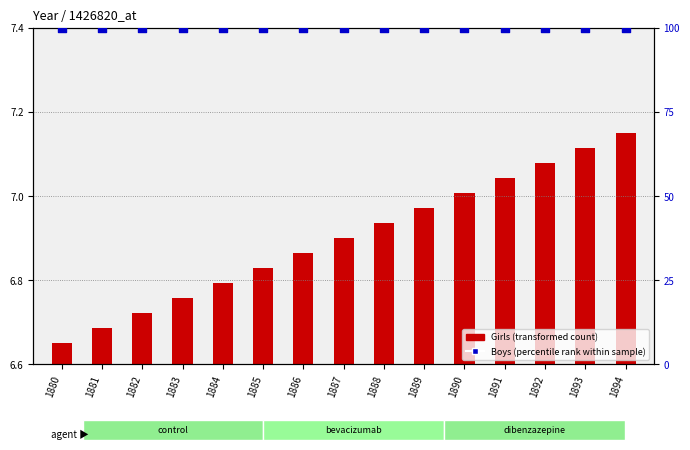

Which series contains the lowest Y value?

Girls (transformed count)